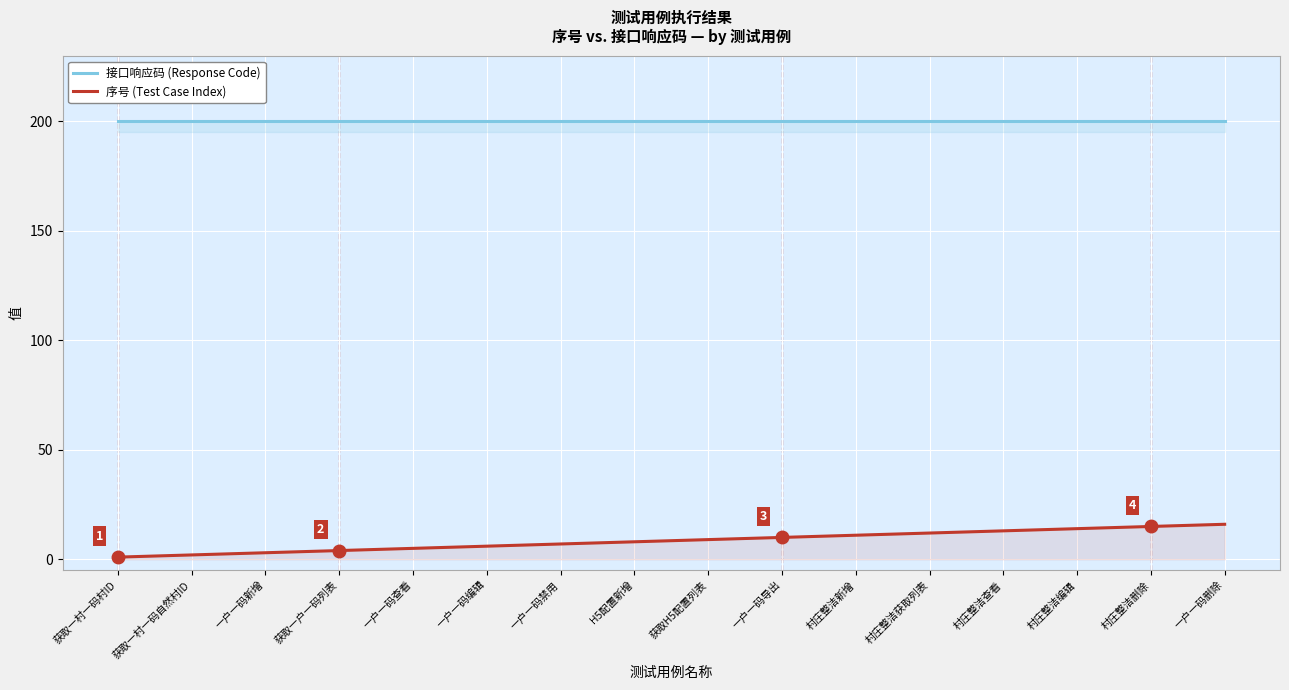

What is the difference between the maximum and minimum values in the 序号 (Test Case Index) series?

15